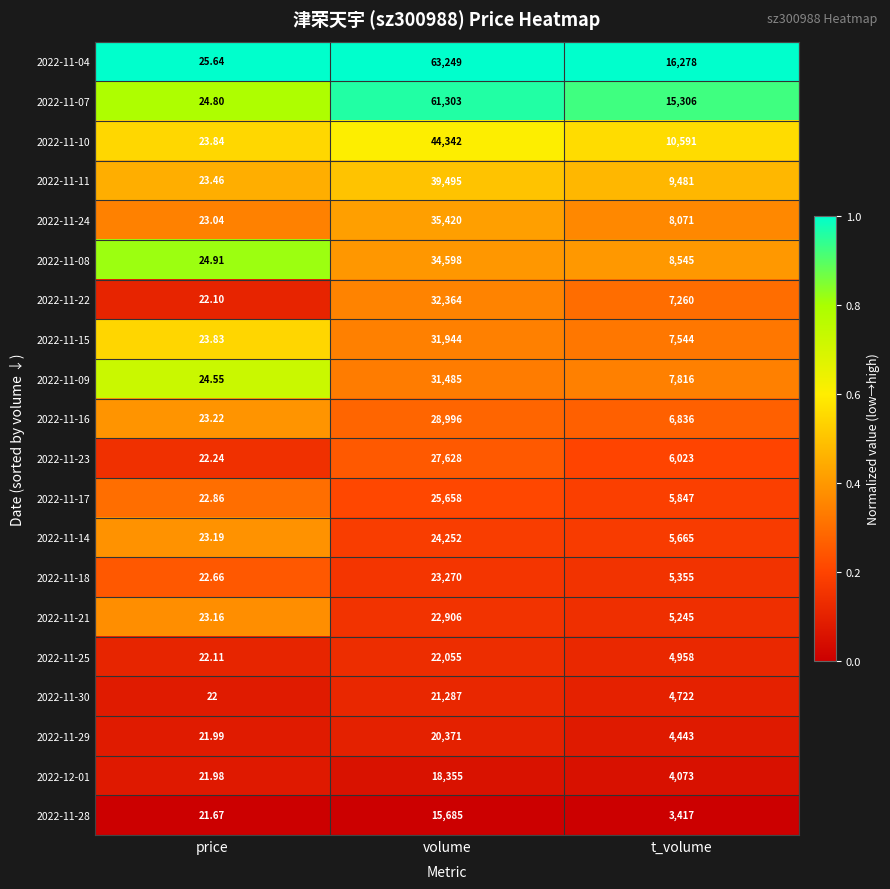

Which category has the highest value across all series?

volume